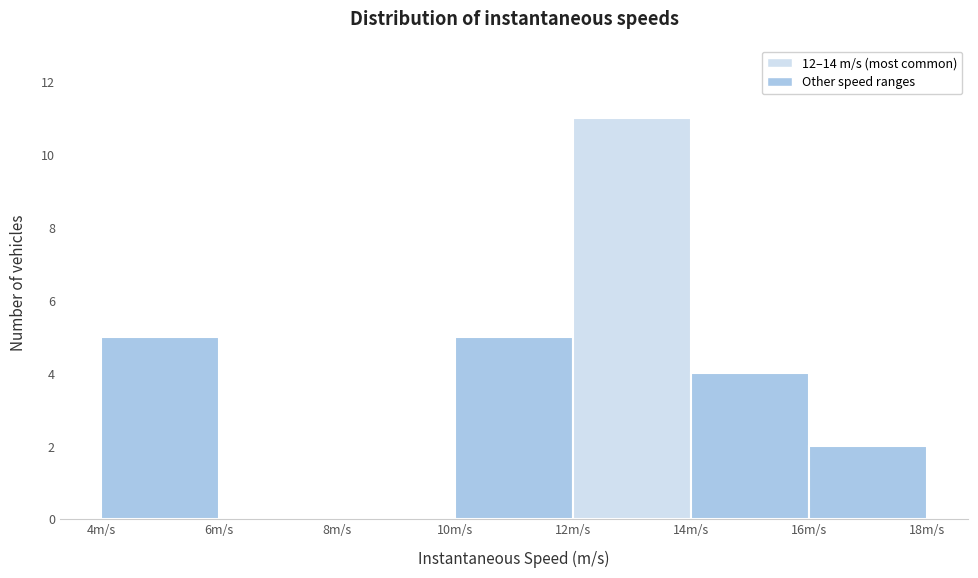

Reading left to right, list every bar in this chart as the range it spans on the x-axis followed by its height. The values are not printed on the chart, so give them approximately, as read against the axis.

4 to 6: 5
6 to 8: 0
8 to 10: 0
10 to 12: 5
12 to 14: 11
14 to 16: 4
16 to 18: 2